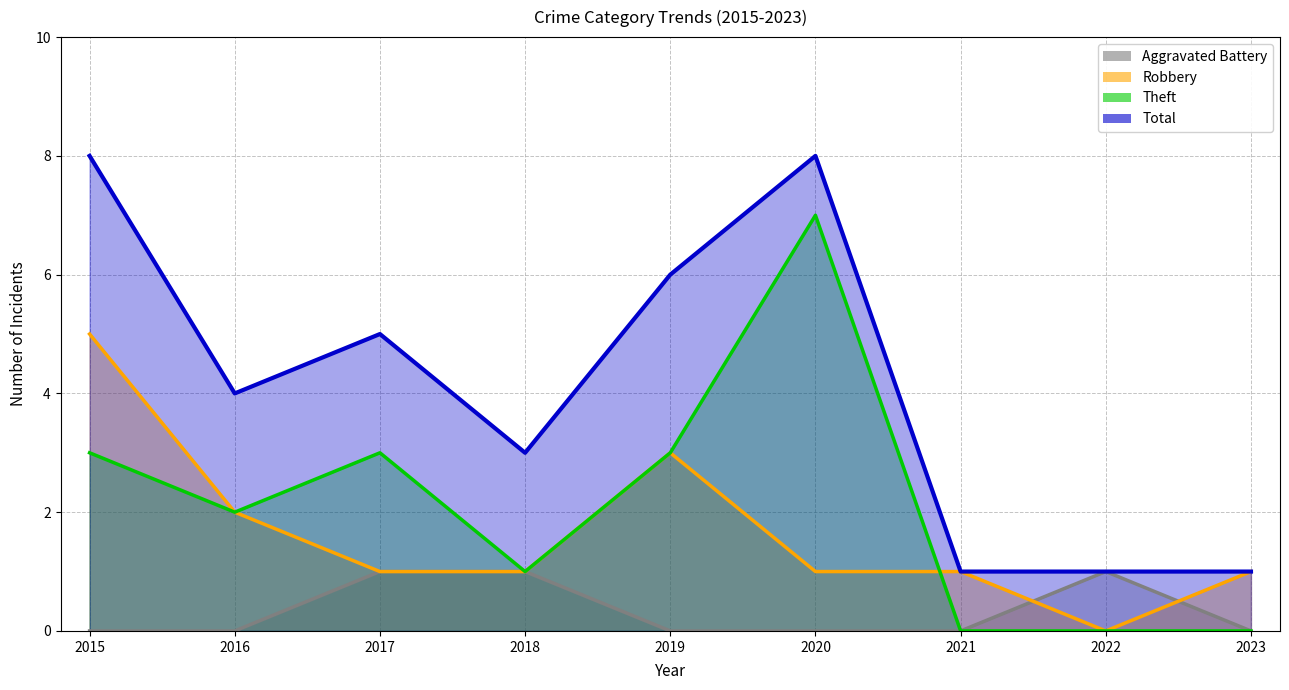

True or false: Total and Theft cross at least once.

False